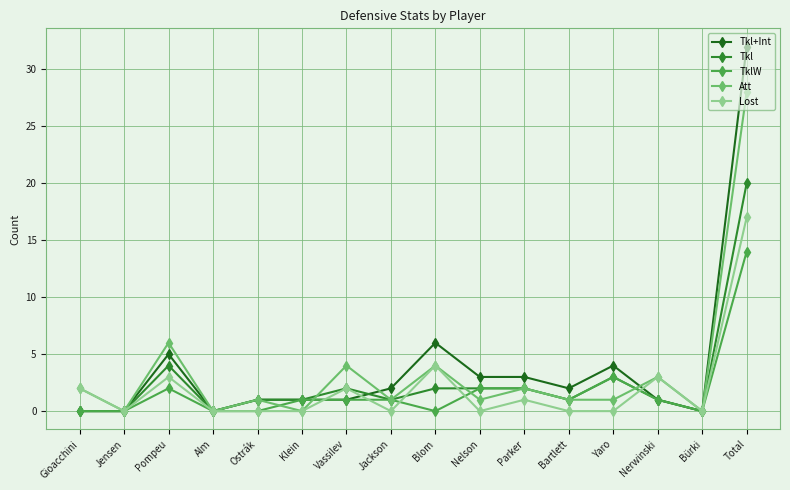

At which category does Lost reach its first local peak?

Pompeu